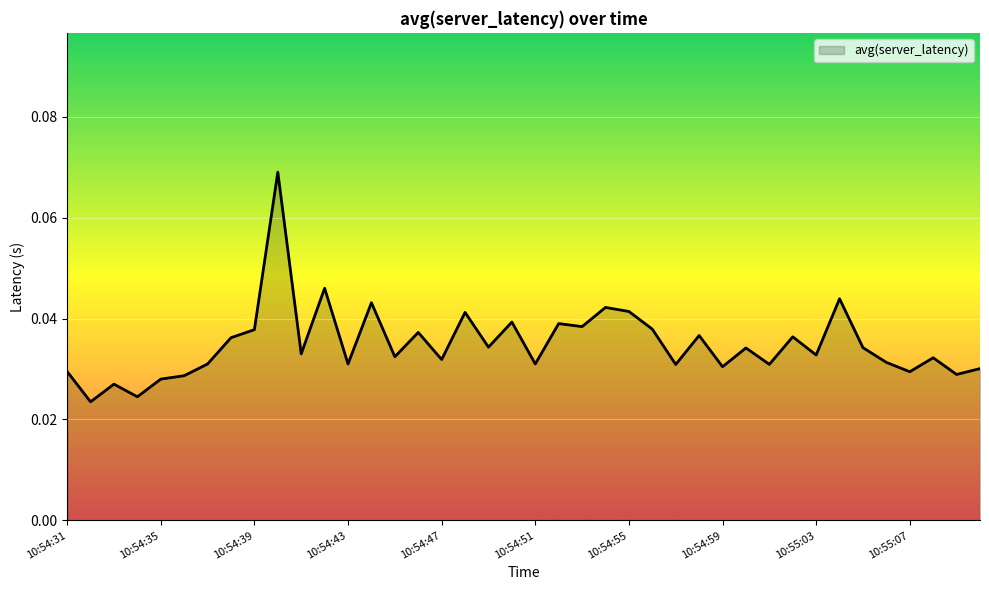

Does the chart display data point markers on the line(s)?

No